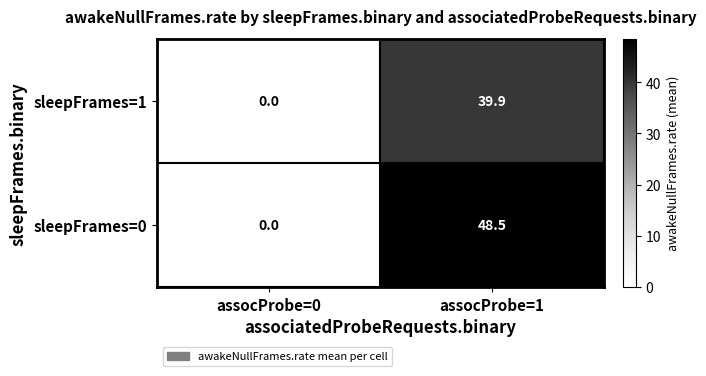

Which series has the largest range (max minus min)?

sleepFrames=0